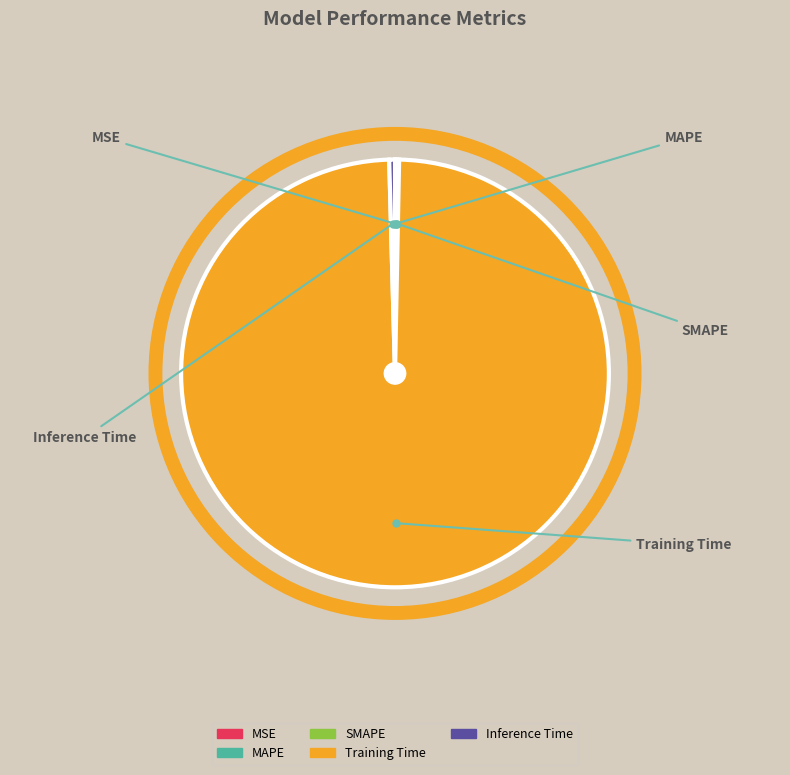

What is the largest slice in the pie chart?

Training Time